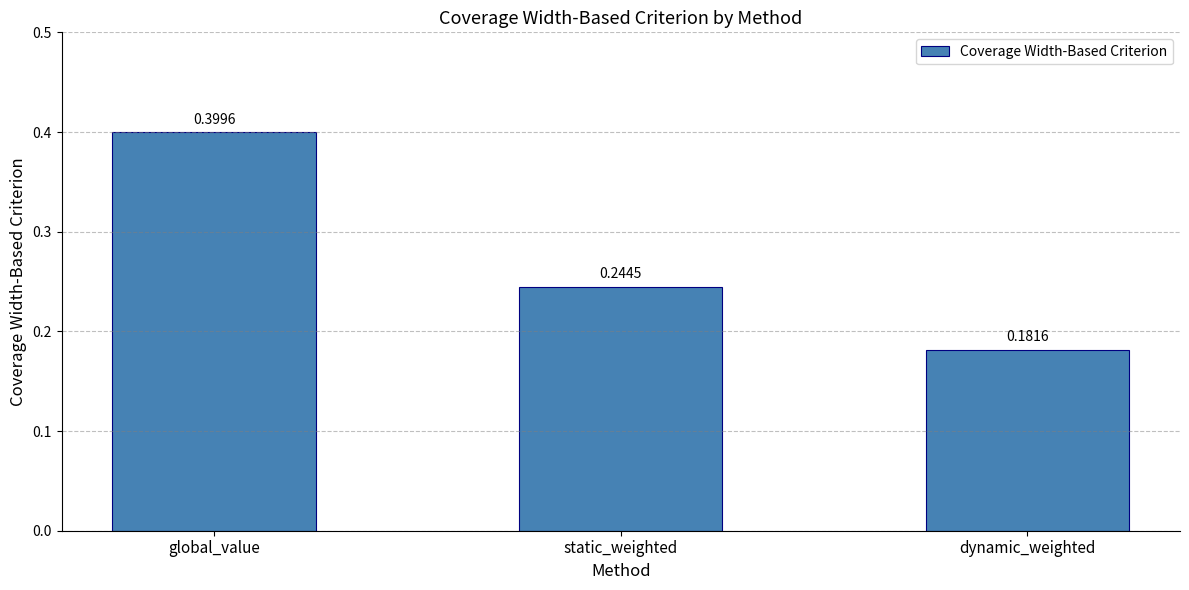

Between static_weighted and dynamic_weighted, which is larger?

static_weighted